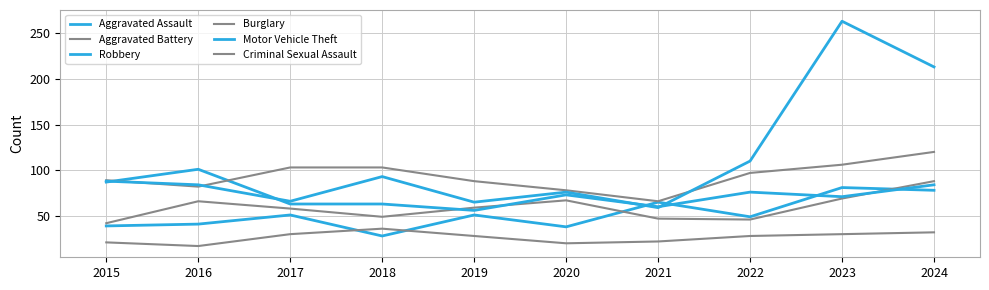

What is the total value across all series at 2018?

372